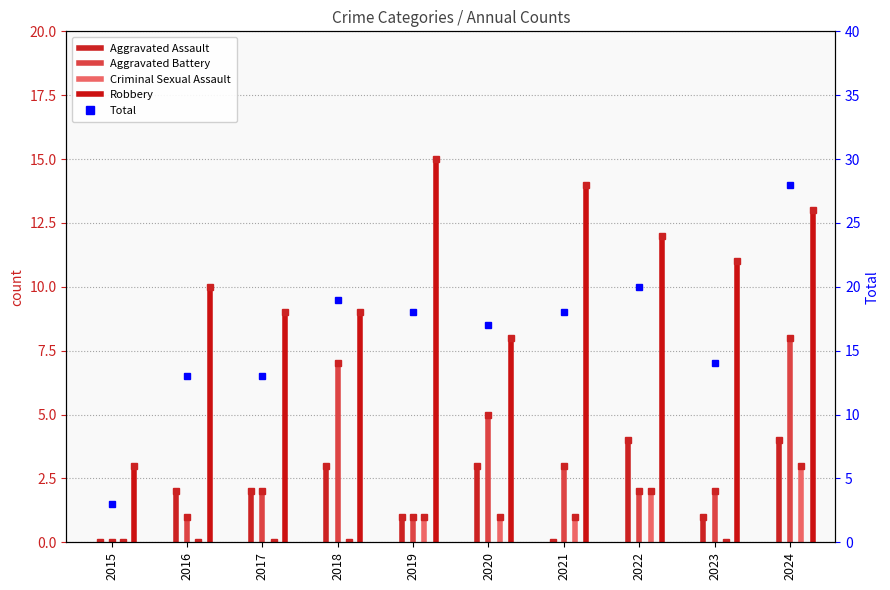

How many values in the Criminal Sexual Assault series exceed 1?

2